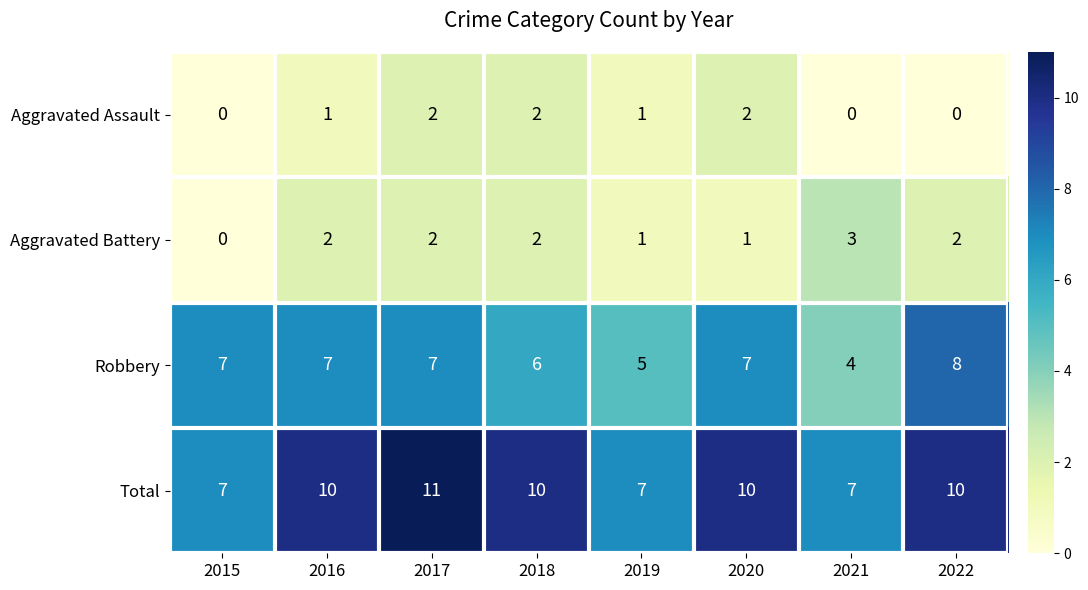

Which category has the highest value in the Robbery series?

2022